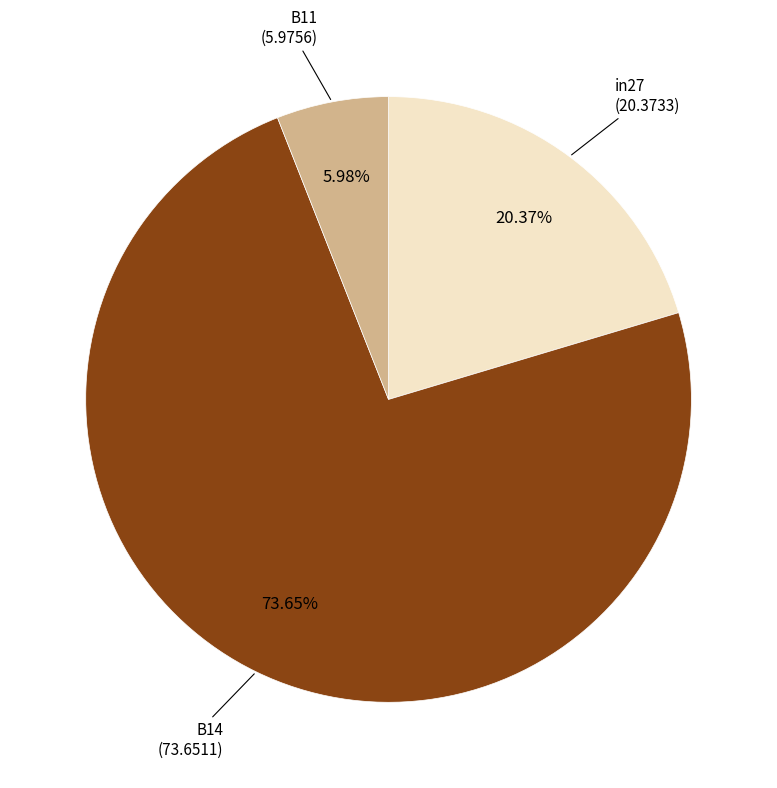

Does any single category account for the majority?

Yes